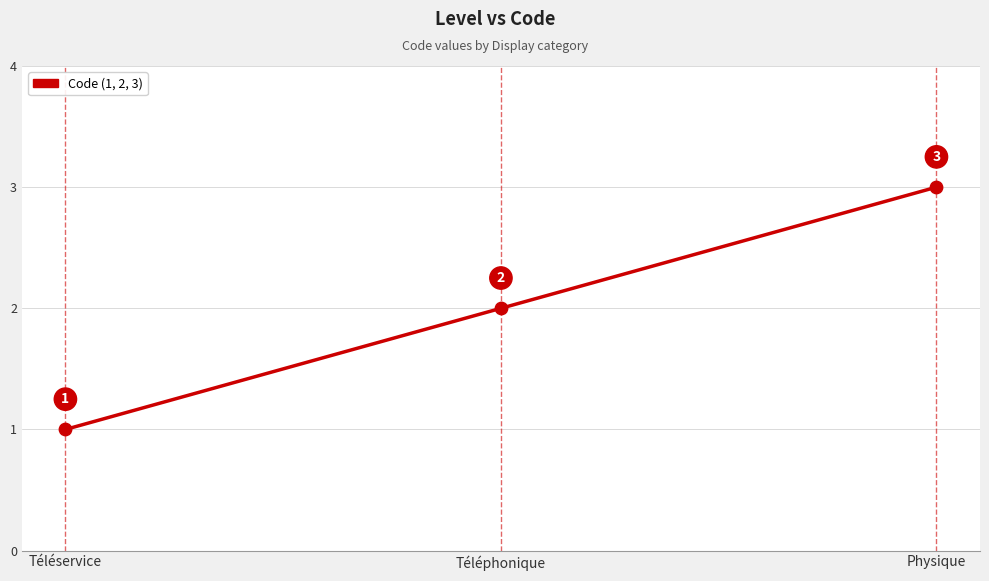

What is the ratio of the value at Physique to the value at Téléphonique?

1.5